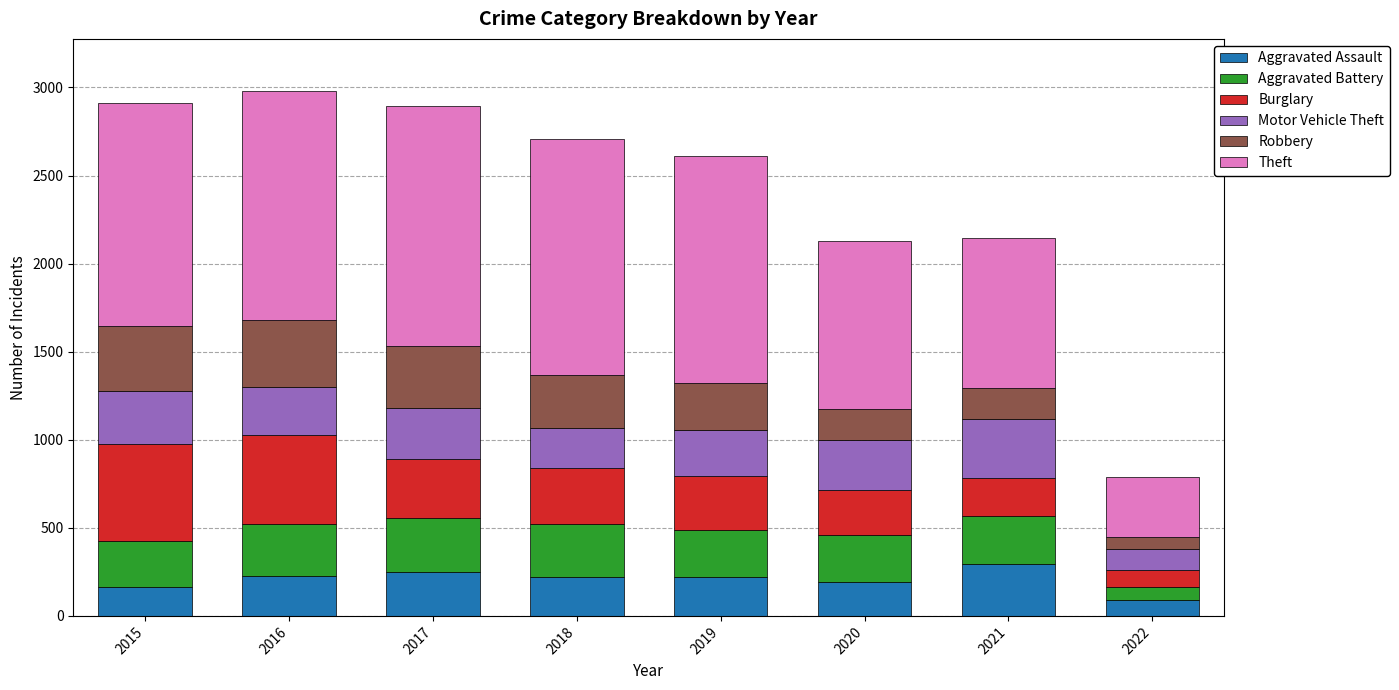

What is the difference between the maximum and minimum values in the Aggravated Assault series?

205